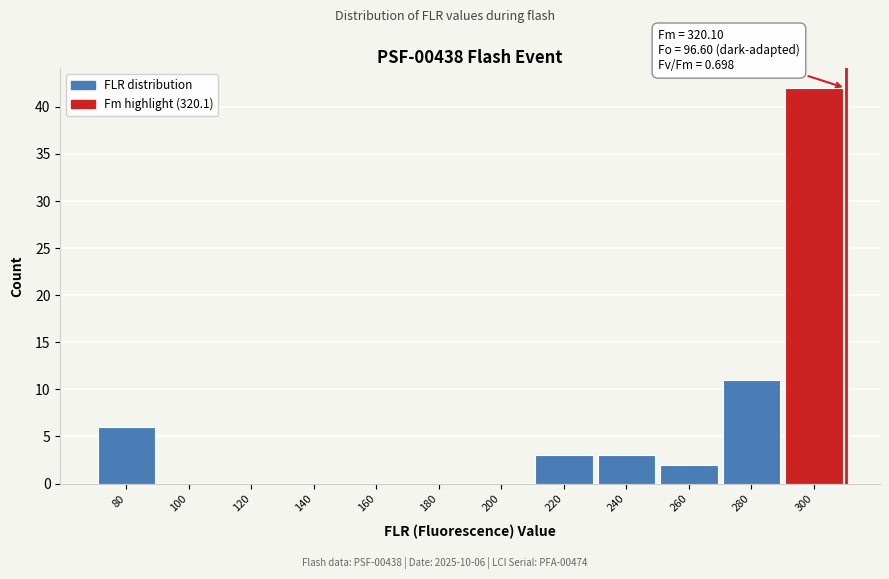

Reading left to right, transcribe all the data shown in this chart.

80=6	100=0	120=0	140=0	160=0	180=0	200=0	220=3	240=3	260=2	280=11	300=42